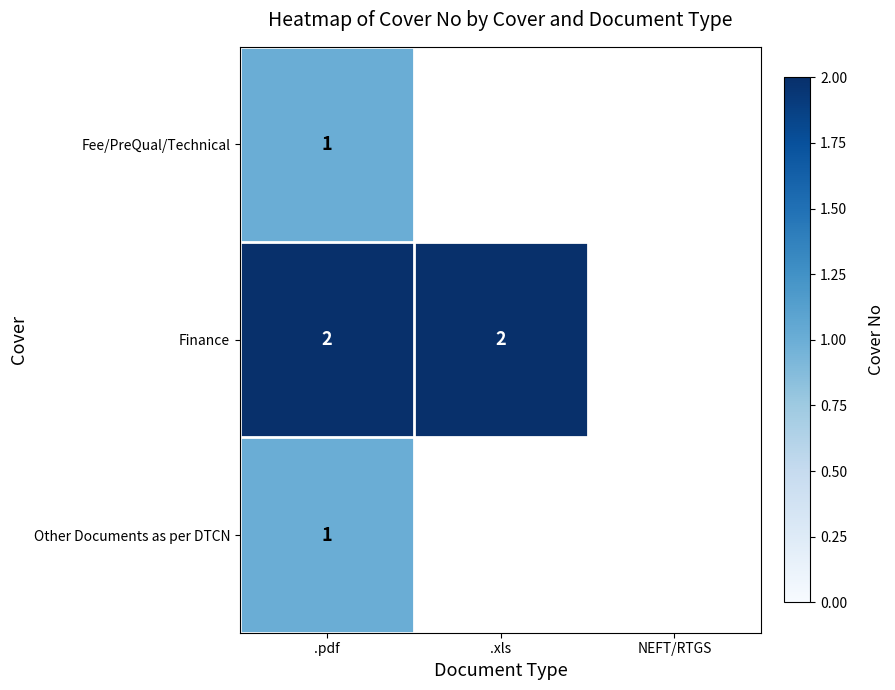

What is the total value across all series at .pdf?

4